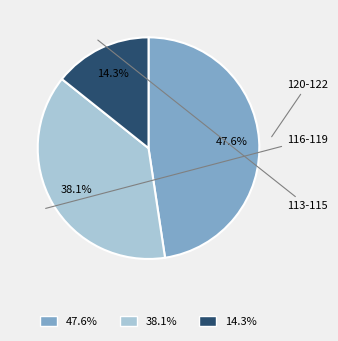

Is there any slice that represents more than half of the pie?

No